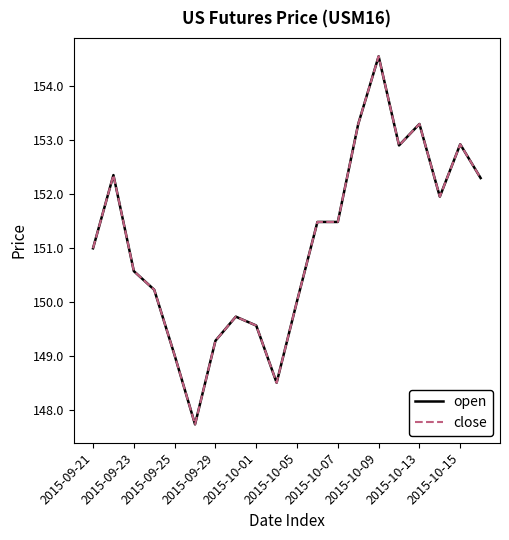

How many interior local peaks does the open series have?

5